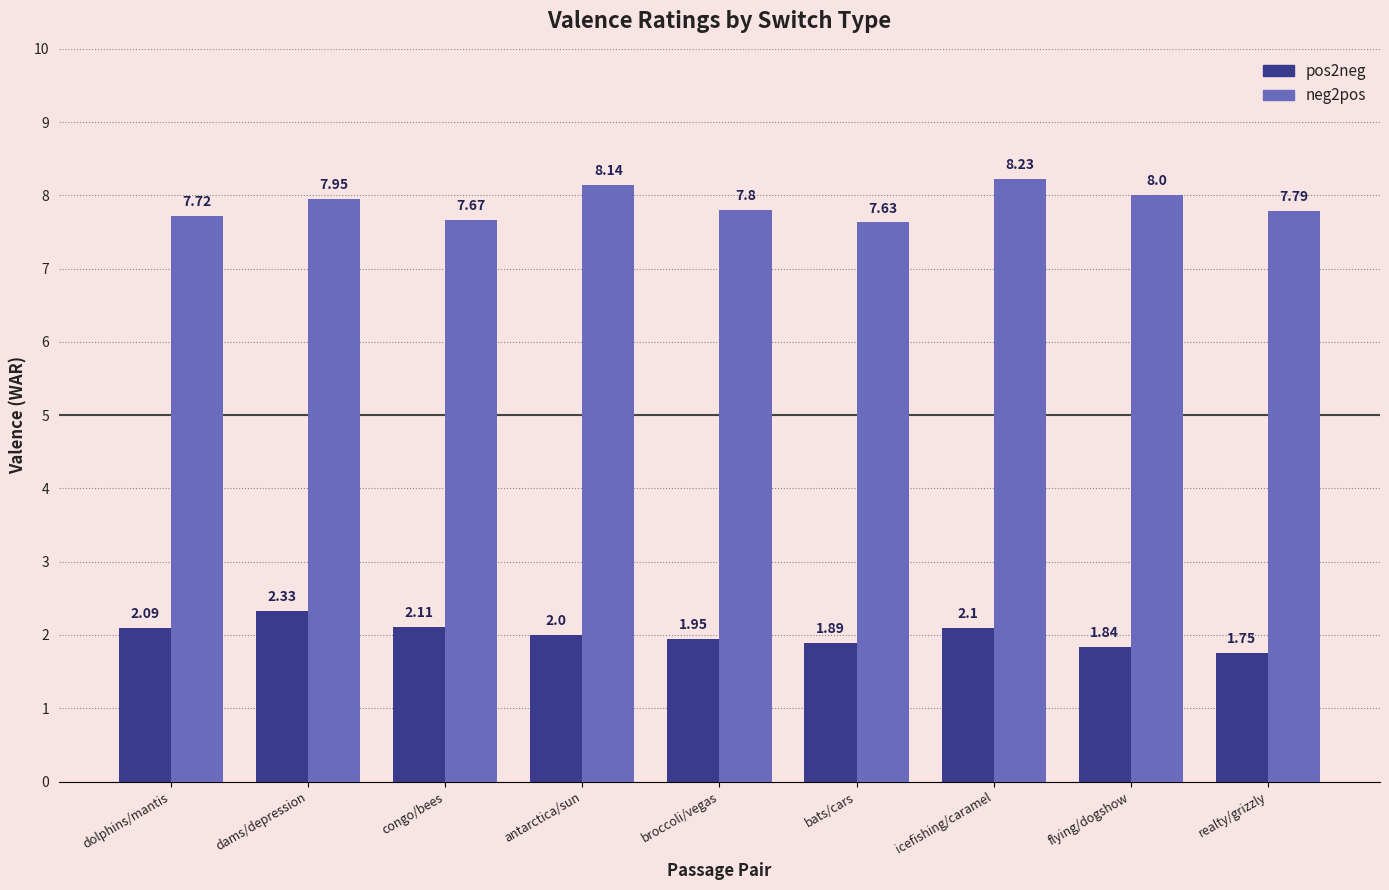

How many data points in pos2neg are less than 2?

4